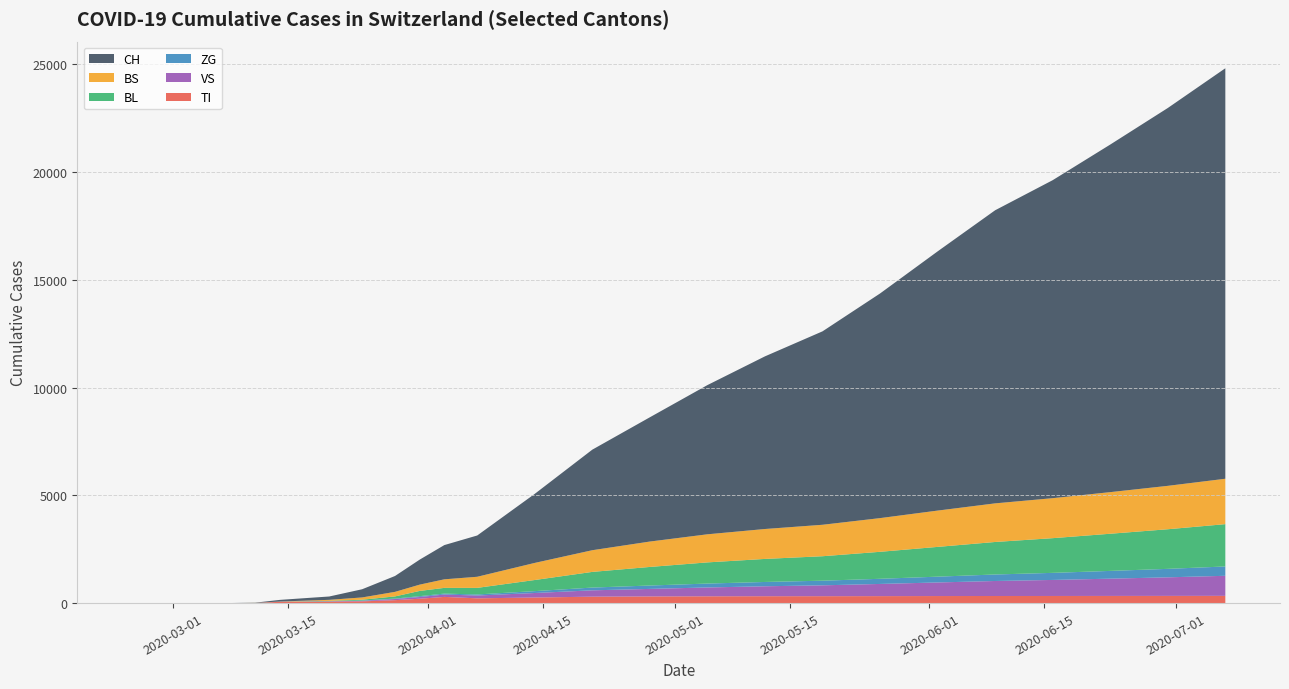

Reading left to right, list all the values displayed in this chart.

CH: 2020-02-25=0	2020-03-01=0	2020-03-08=3	2020-03-15=79	2020-03-22=192	2020-03-29=806	2020-04-05=1915	2020-04-12=3204	2020-04-19=4665	2020-04-26=5765	2020-05-03=6922	2020-05-10=8009	2020-05-17=8973	2020-05-24=10421	2020-05-31=12024	2020-06-07=13597	2020-06-14=14752	2020-06-21=16124	2020-06-28=17528	2020-07-05=19043
TI: 2020-02-25=0	2020-03-01=0	2020-03-08=0	2020-03-15=61	2020-03-22=70	2020-03-29=155	2020-04-05=221	2020-04-12=258	2020-04-19=298	2020-04-26=309	2020-05-03=315	2020-05-10=319	2020-05-17=320	2020-05-24=323	2020-05-31=327	2020-06-07=329	2020-06-14=330	2020-06-21=332	2020-06-28=334	2020-07-05=336
BS: 2020-02-25=0	2020-03-01=0	2020-03-08=0	2020-03-15=0	2020-03-22=73	2020-03-29=228	2020-04-05=515	2020-04-12=793	2020-04-19=1006	2020-04-26=1178	2020-05-03=1303	2020-05-10=1388	2020-05-17=1459	2020-05-24=1563	2020-05-31=1684	2020-06-07=1791	2020-06-14=1855	2020-06-21=1930	2020-06-28=2013	2020-07-05=2106
BL: 2020-02-25=0	2020-03-01=0	2020-03-08=0	2020-03-15=5	2020-03-22=21	2020-03-29=115	2020-04-05=305	2020-04-12=516	2020-04-19=727	2020-04-26=862	2020-05-03=982	2020-05-10=1069	2020-05-17=1135	2020-05-24=1252	2020-05-31=1381	2020-06-07=1508	2020-06-14=1610	2020-06-21=1724	2020-06-28=1838	2020-07-05=1963
VS: 2020-02-25=0	2020-03-01=0	2020-03-08=0	2020-03-15=6	2020-03-22=19	2020-03-29=54	2020-04-05=130	2020-04-12=210	2020-04-19=294	2020-04-26=349	2020-05-03=410	2020-05-10=461	2020-05-17=504	2020-05-24=565	2020-05-31=630	2020-06-07=696	2020-06-14=744	2020-06-21=801	2020-06-28=861	2020-07-05=930
ZG: 2020-02-25=0	2020-03-01=0	2020-03-08=0	2020-03-15=0	2020-03-22=5	2020-03-29=21	2020-04-05=50	2020-04-12=87	2020-04-19=128	2020-04-26=157	2020-05-03=181	2020-05-10=200	2020-05-17=215	2020-05-24=239	2020-05-31=269	2020-06-07=302	2020-06-14=328	2020-06-21=360	2020-06-28=393	2020-07-05=433